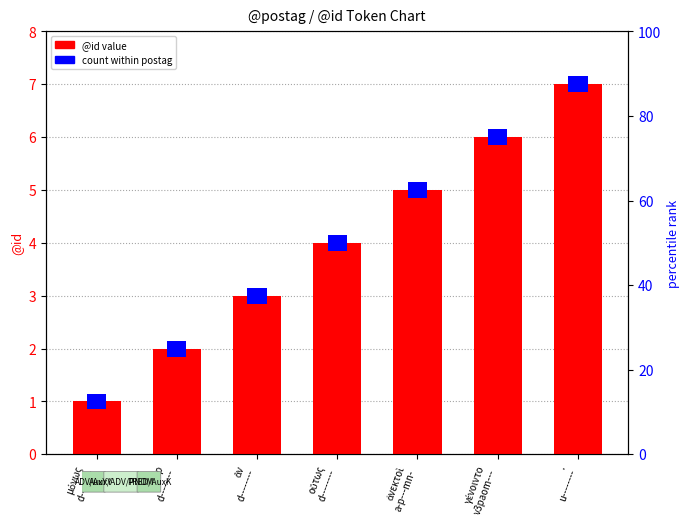

What is the sum of the values at γένοιντο
v3paom--- and .
u--------?

13